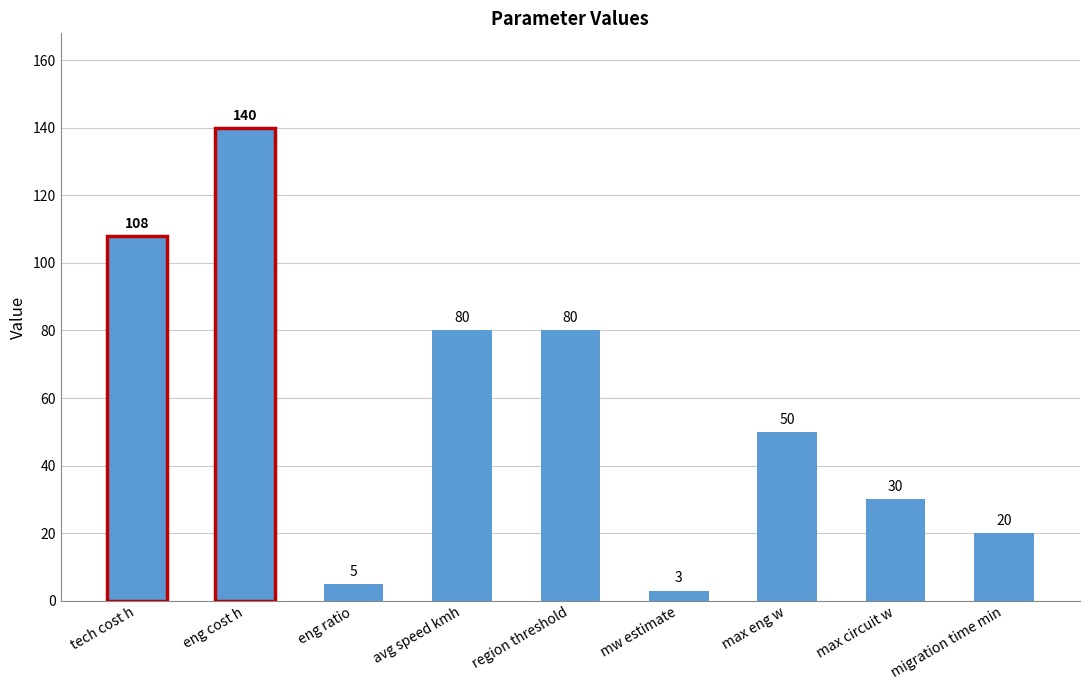

What position from the right is avg speed kmh?

6